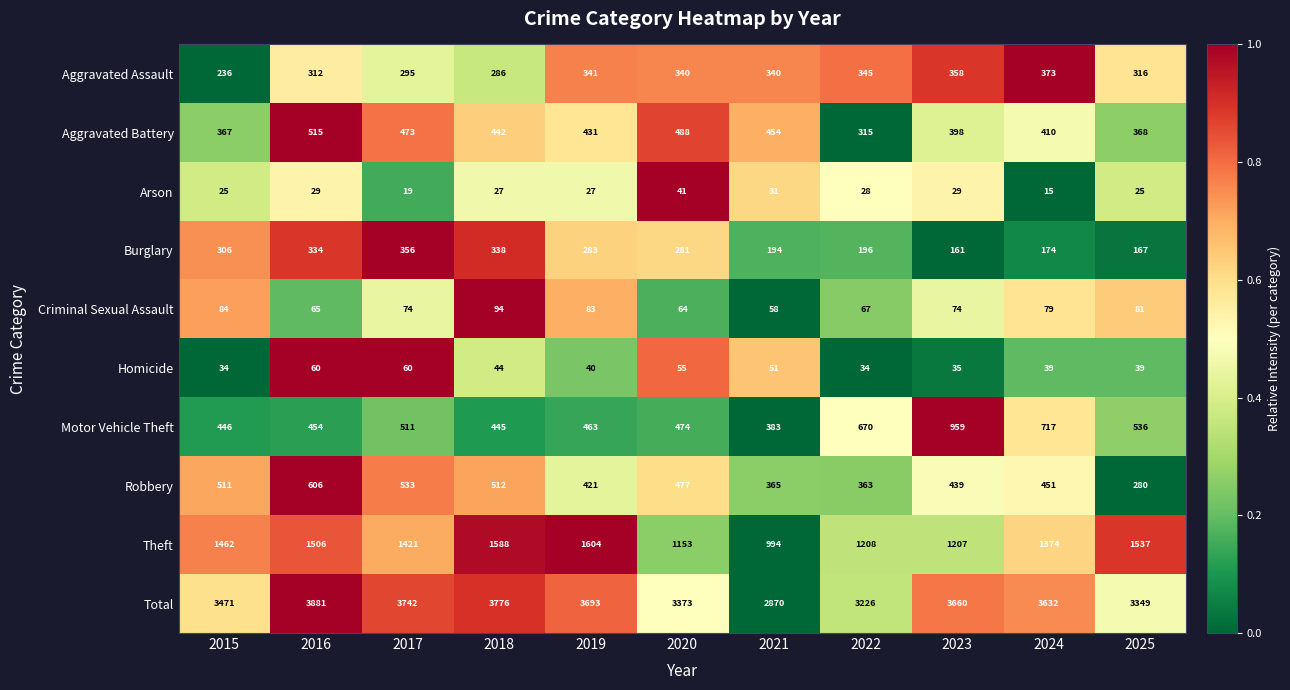

Which series has the largest total across all categories?

Total